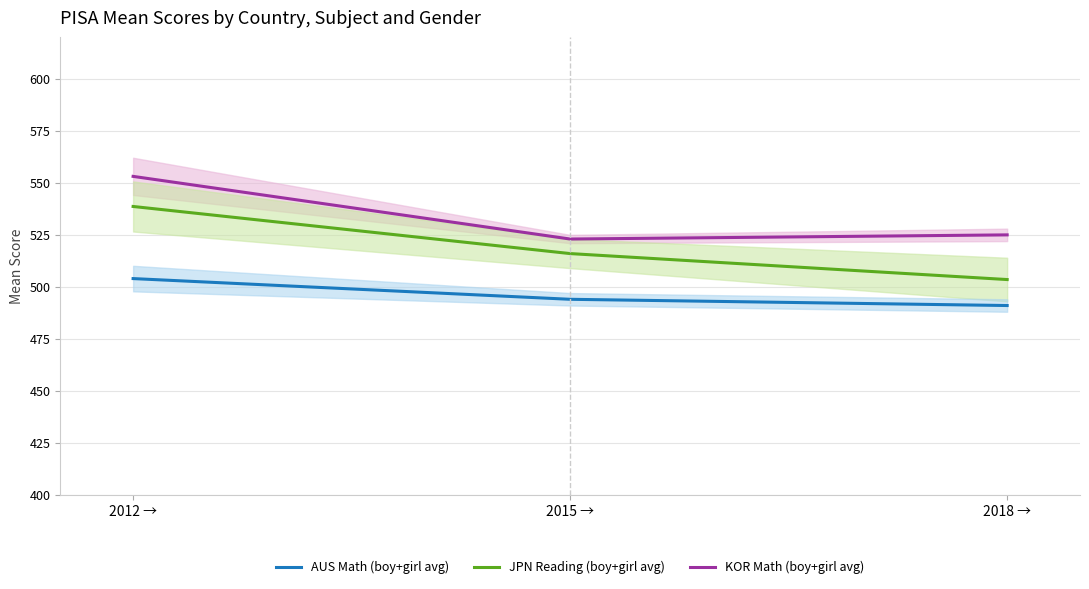

What is the label of the 2nd point from the right?

2015 →